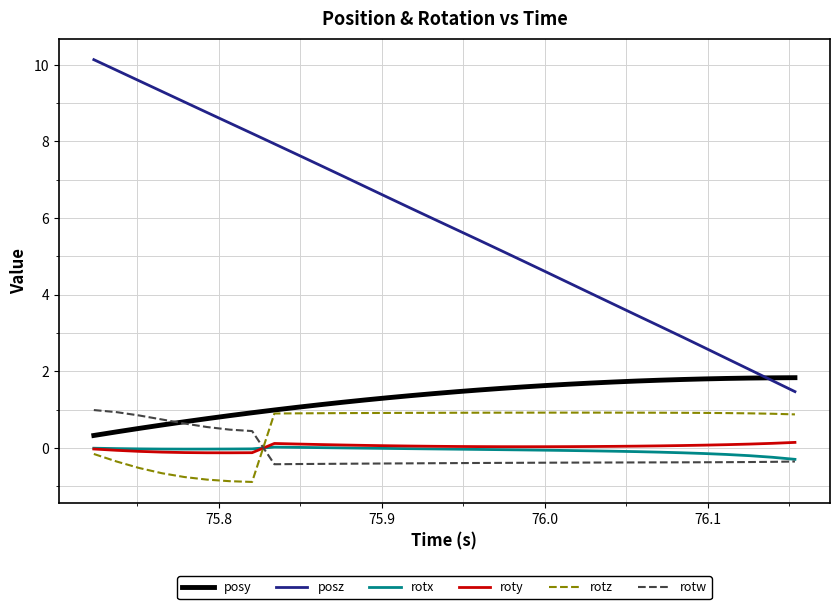

How many positive values does the rotw series have?

8